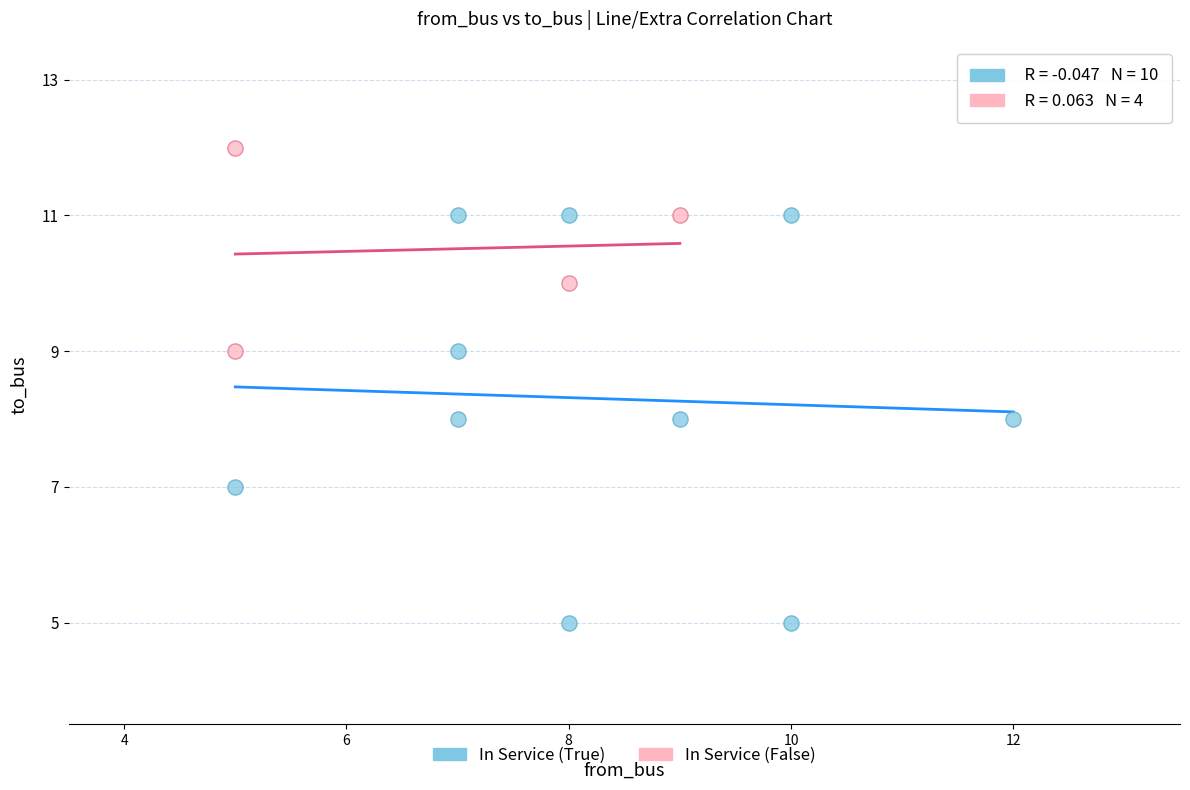

Which series has the largest Y range (max minus min)?

In Service (True)